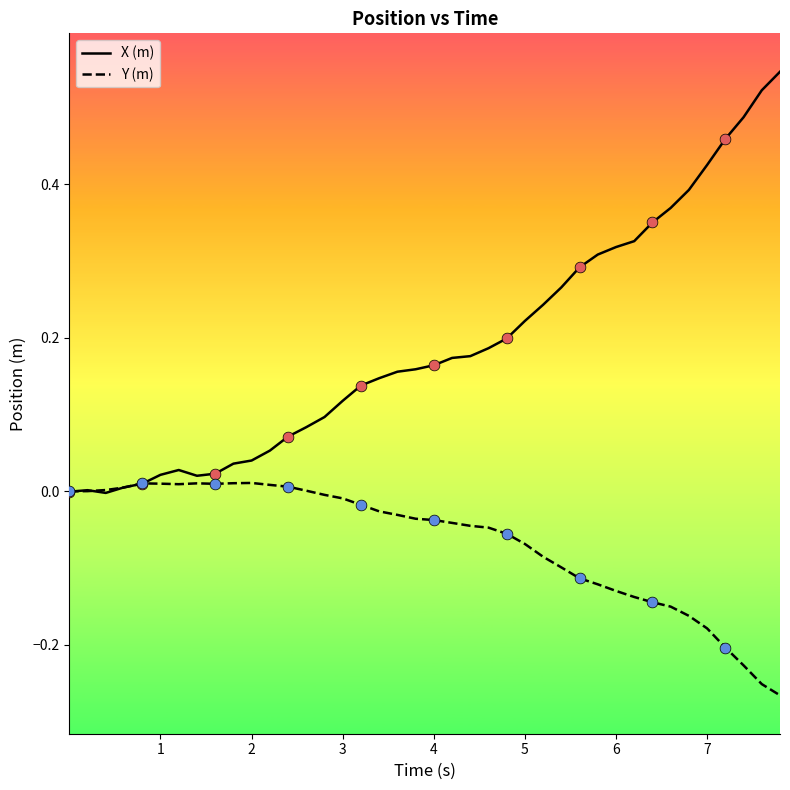

Which series has the largest total across all categories?

X (m)